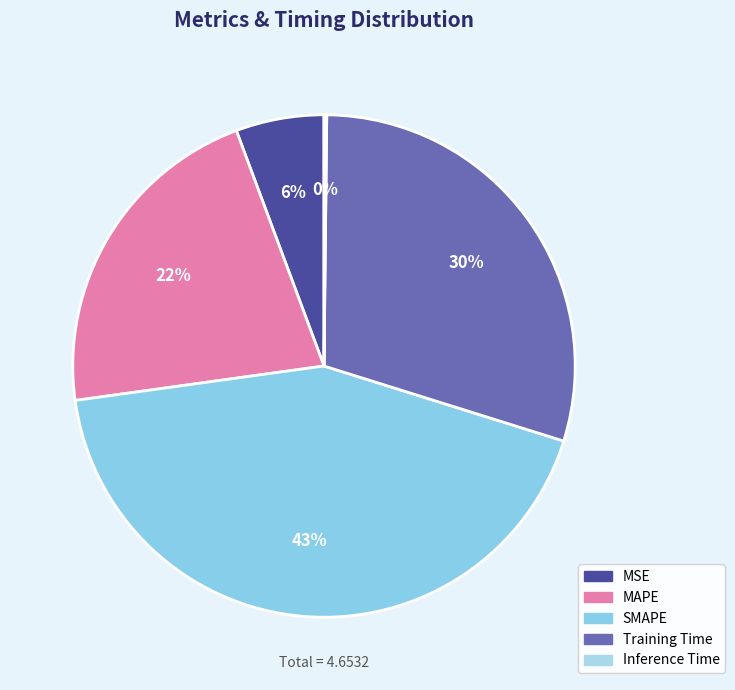

Which slice is the largest?

SMAPE